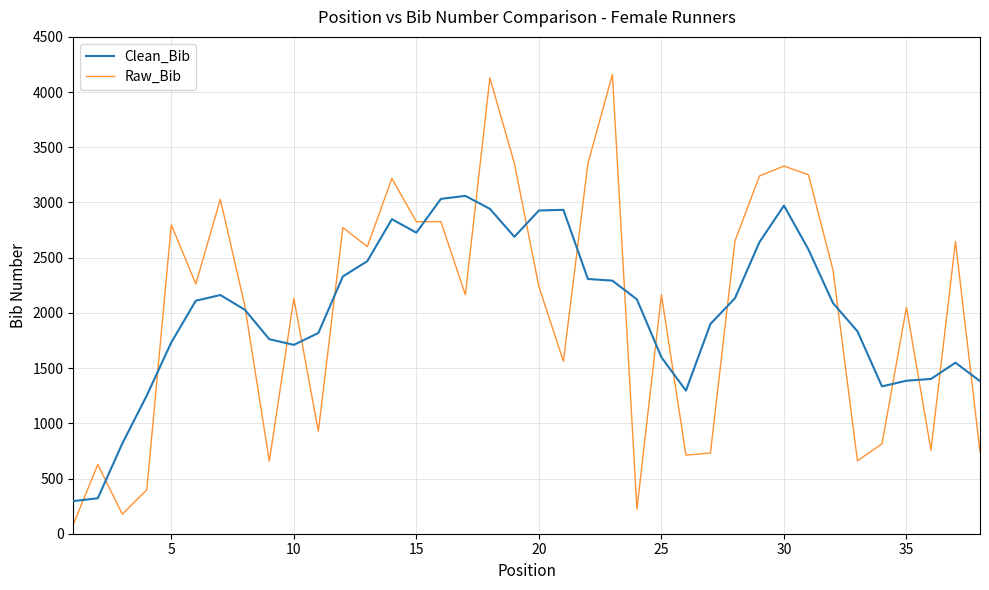

What is the maximum value shown in the chart?

4160.0